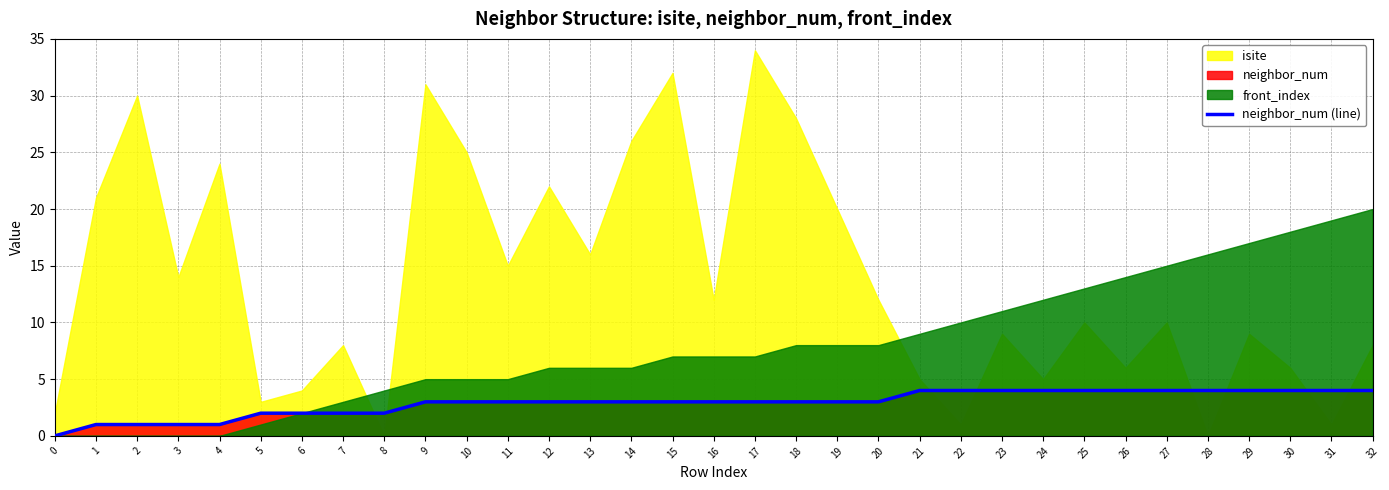

The chart shows a value of 5 at 18. True or false?

False